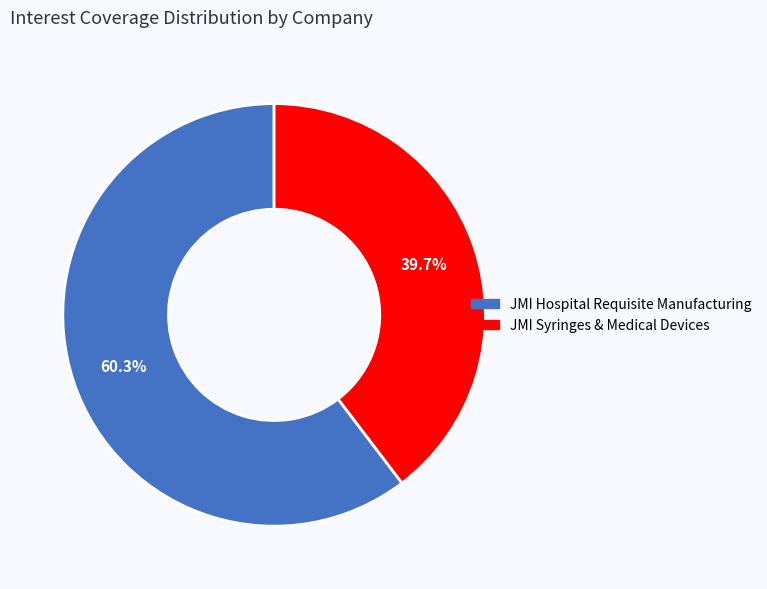

Is there a majority slice in this chart?

Yes